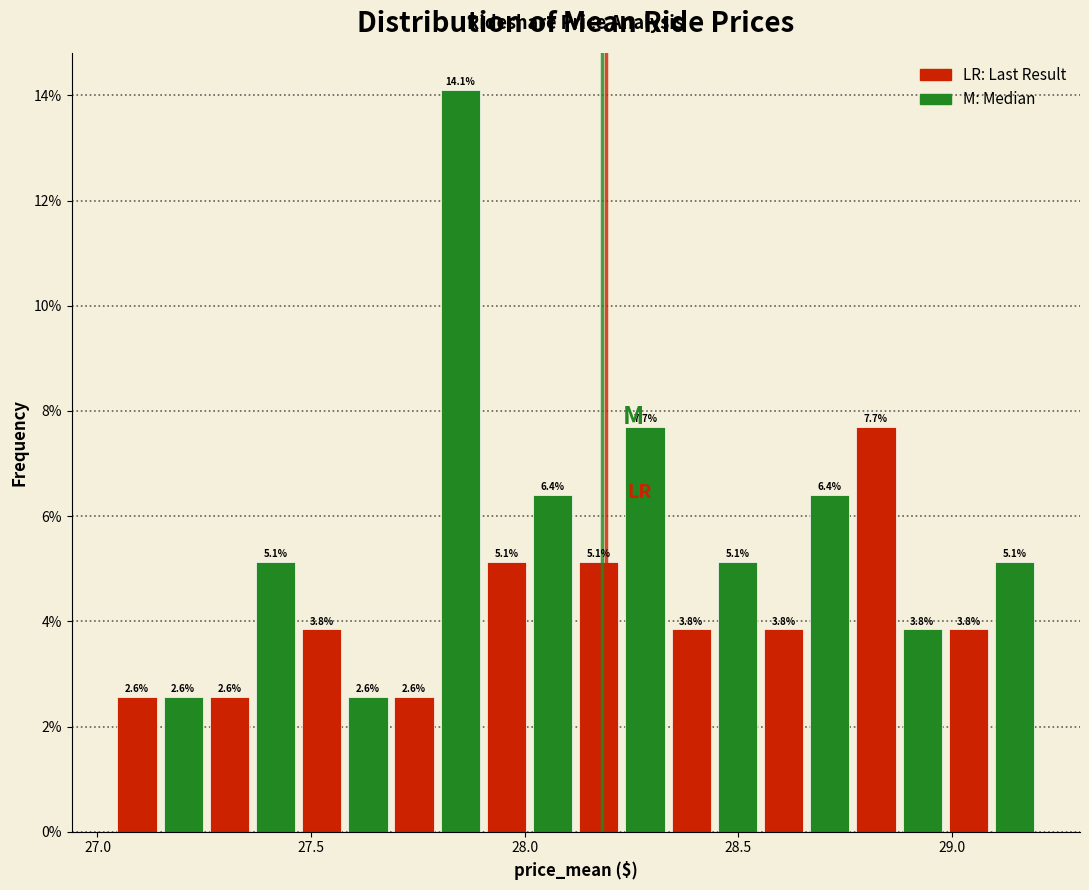

Read against the x-axis, roughly where is the centre of the tallest bar?

27.85